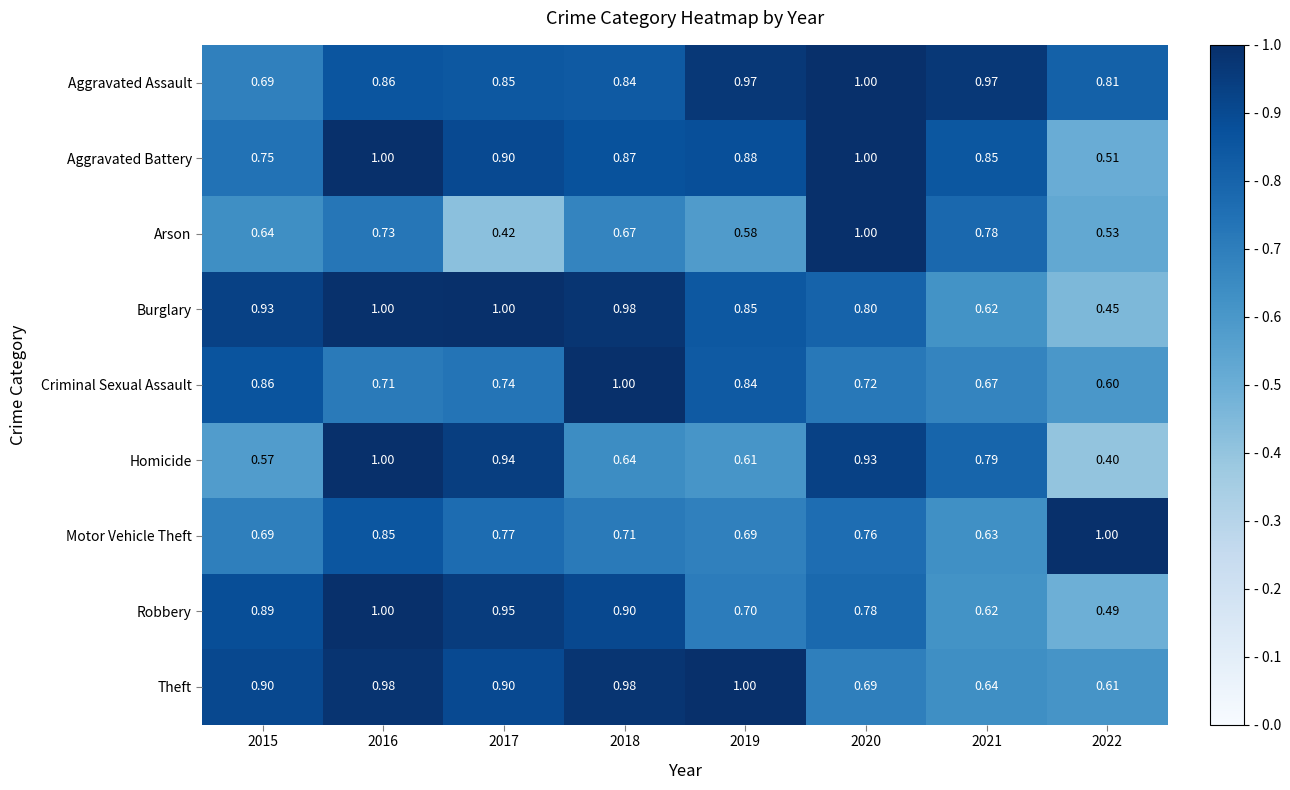

Which series has the largest total across all categories?

Aggravated Assault